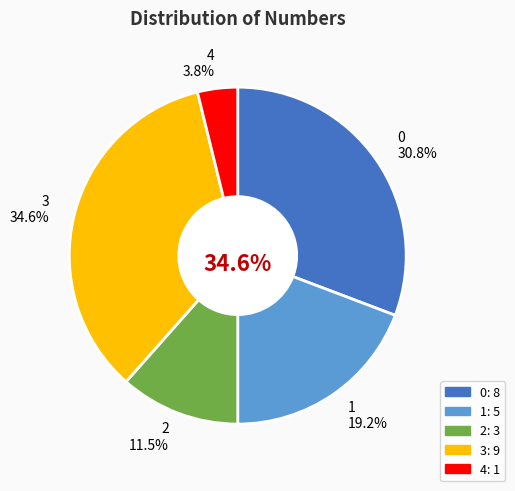

Approximately how many times larger is the value at 3 compared to 4?

9.0